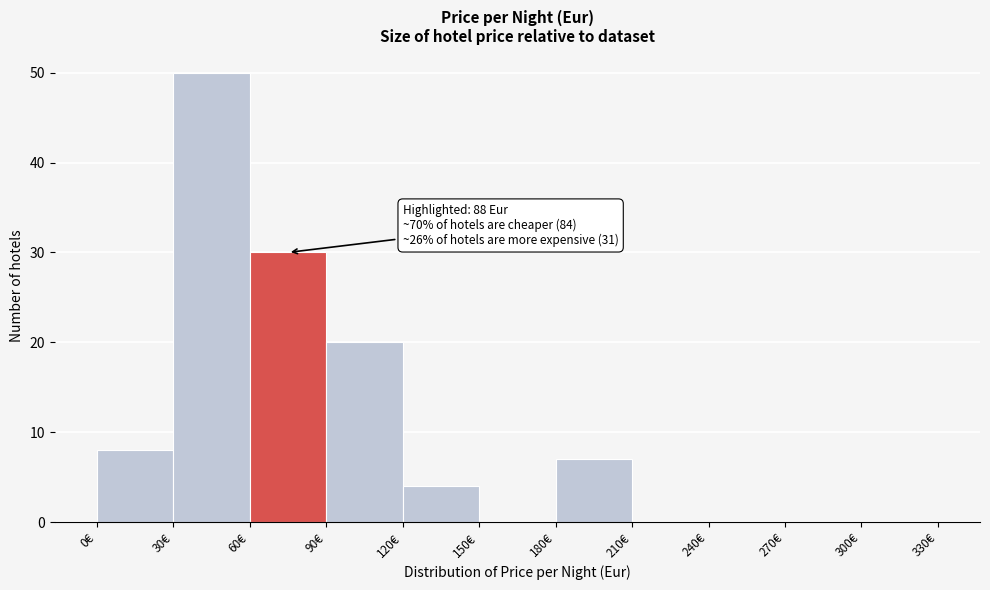

Over which range of the x-axis is the bar tallest?

30 to 60